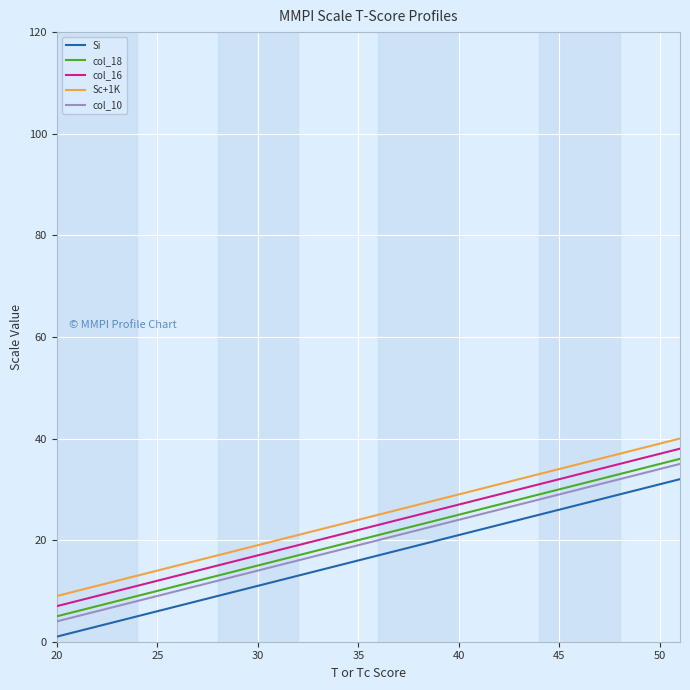

True or false: Sc+1K and col_18 intersect in this chart.

False